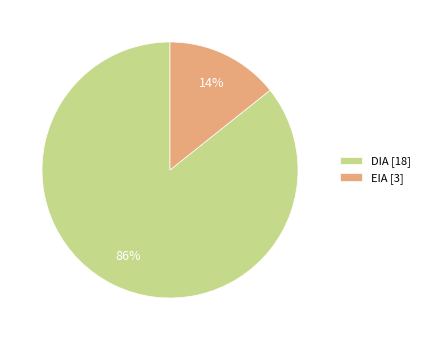

To the nearest percent, what is the average slice percentage?

50%